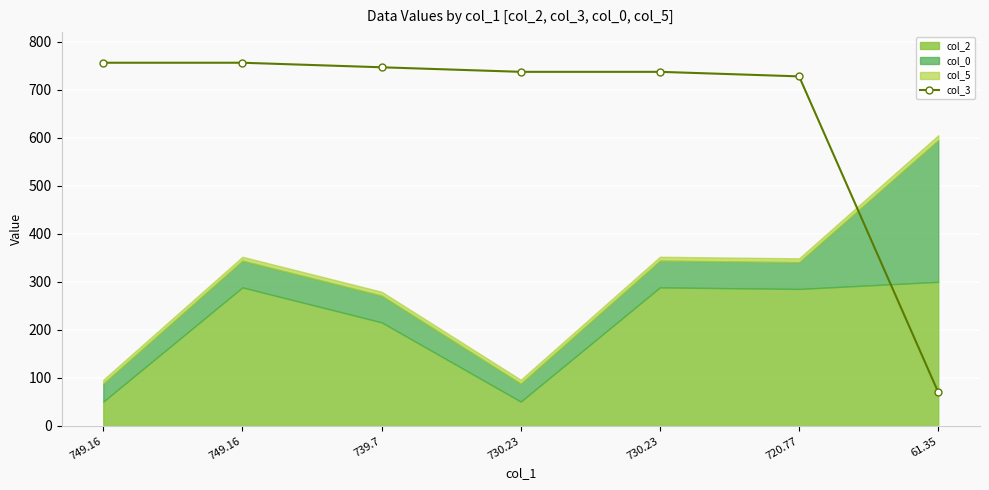

What is the average value?

647.4